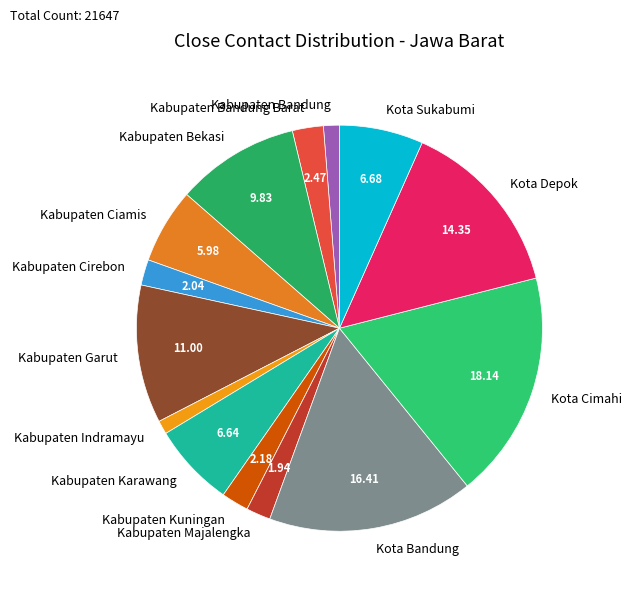

The Kota Cimahi slice represents 11% of the pie. True or false?

False